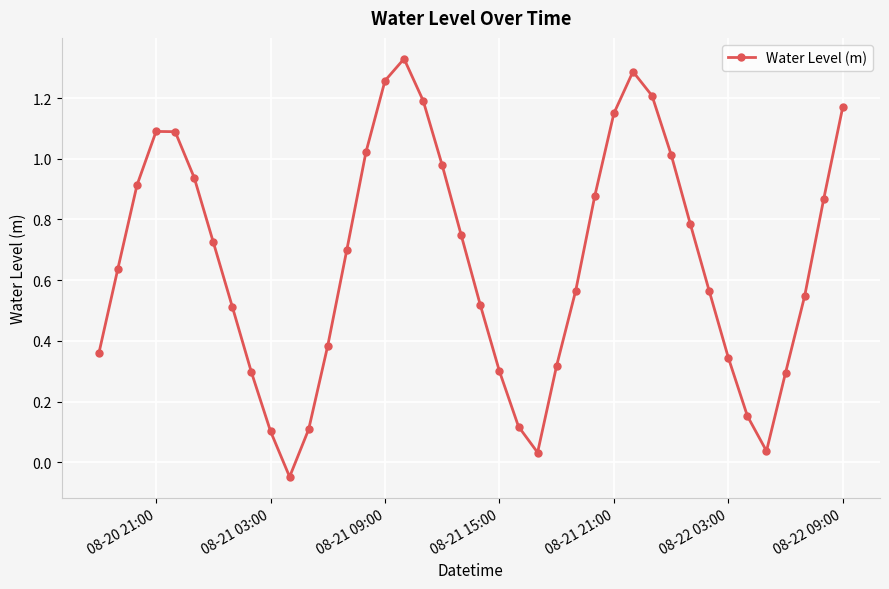

True or false: there are more than 0 points higher than both neighbors.

True